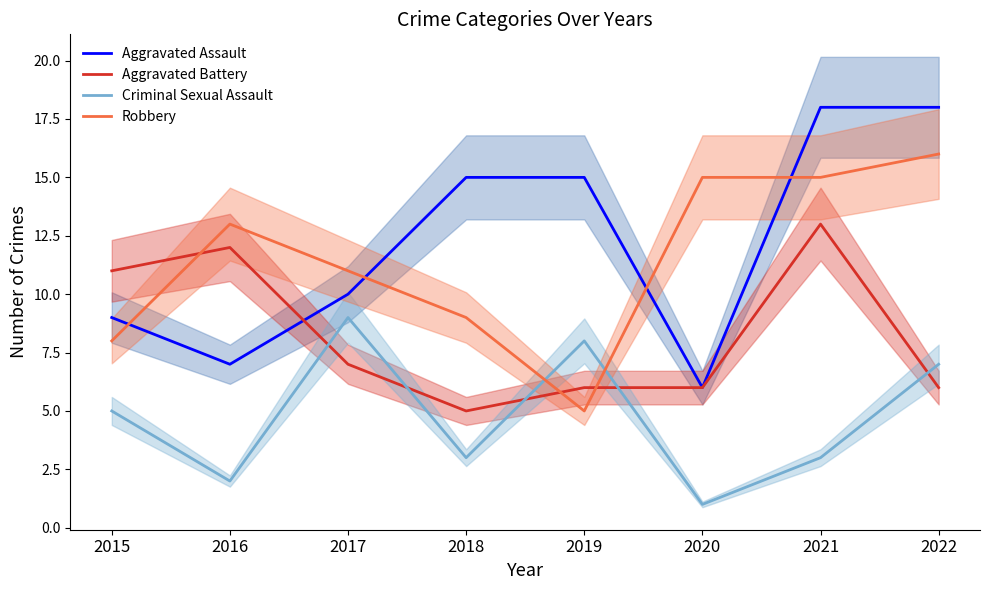

How many times do Aggravated Battery and Aggravated Assault cross each other?

1